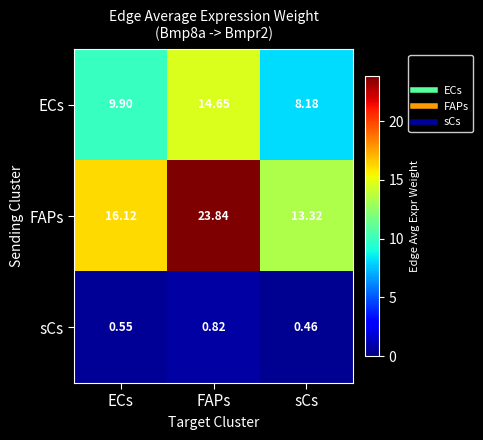

List the series in order of their overall mean, highest first.

FAPs, ECs, sCs